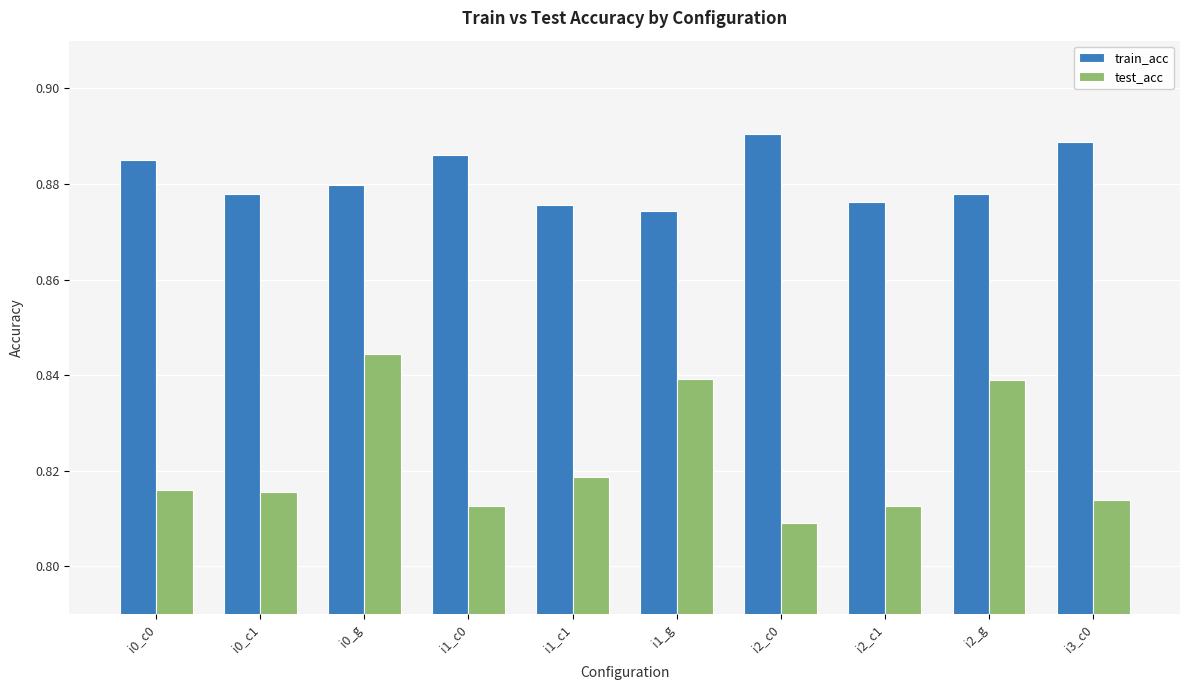

Rank the series by their average value, from lowest to highest.

test_acc, train_acc